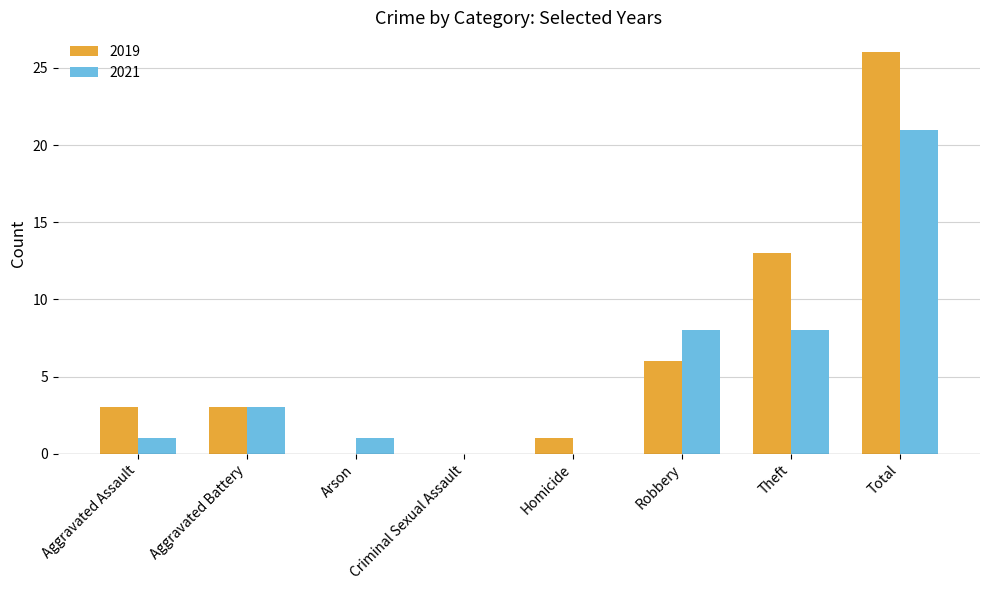

Which label corresponds to the largest value in the chart?

Total